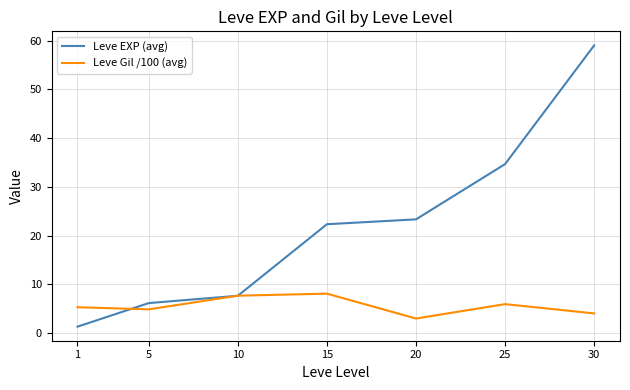

What is the difference between the highest and lowest values at 20?

20.3